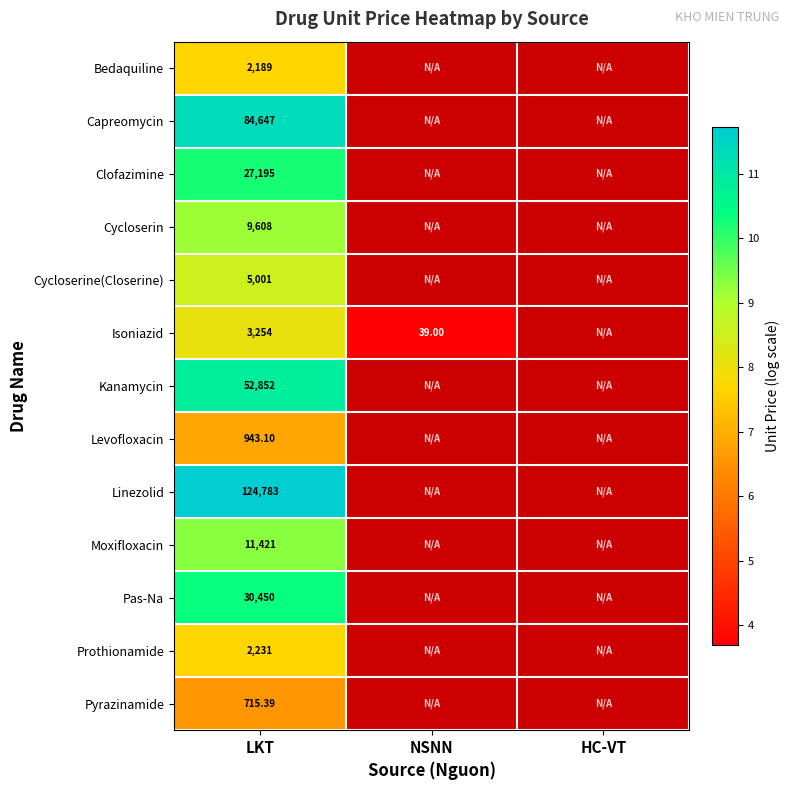

How many data points does each series have?

3